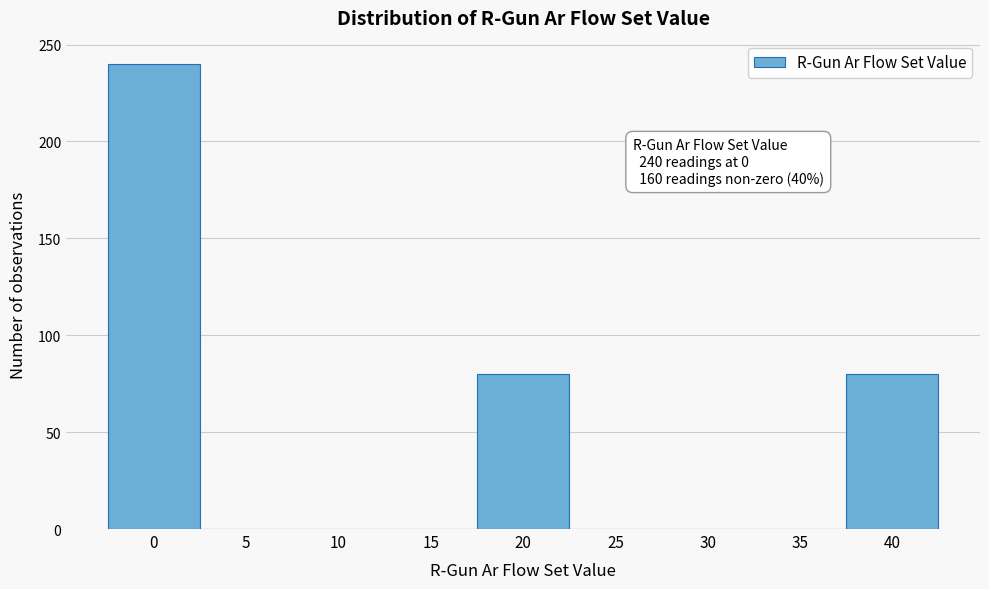

Reading left to right, what are all the values shown in this chart?

0=240	5=0	10=0	15=0	20=80	25=0	30=0	35=0	40=80